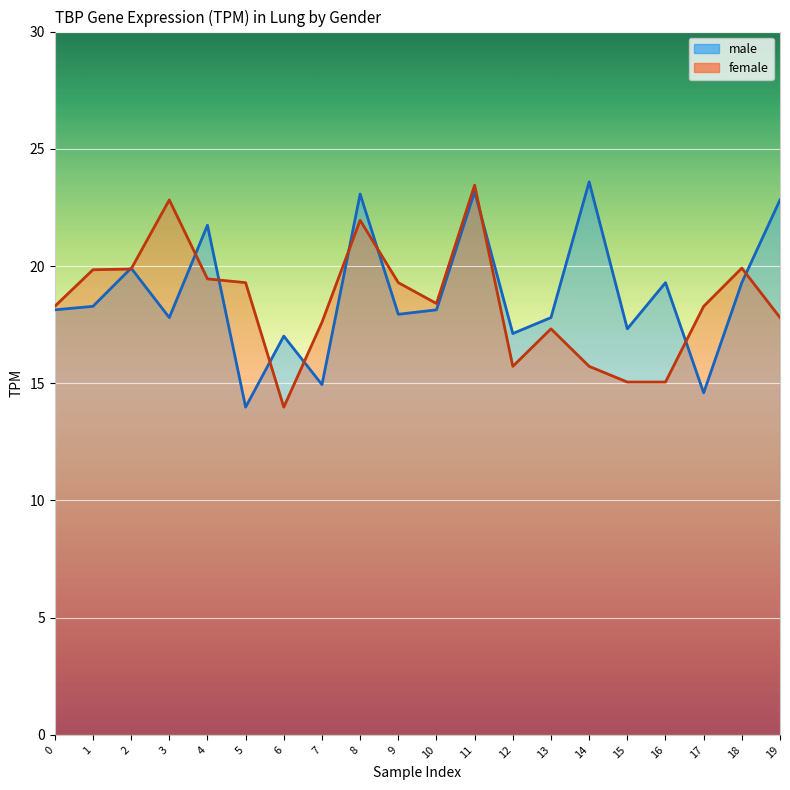

What is the sum of all female values?

369.1